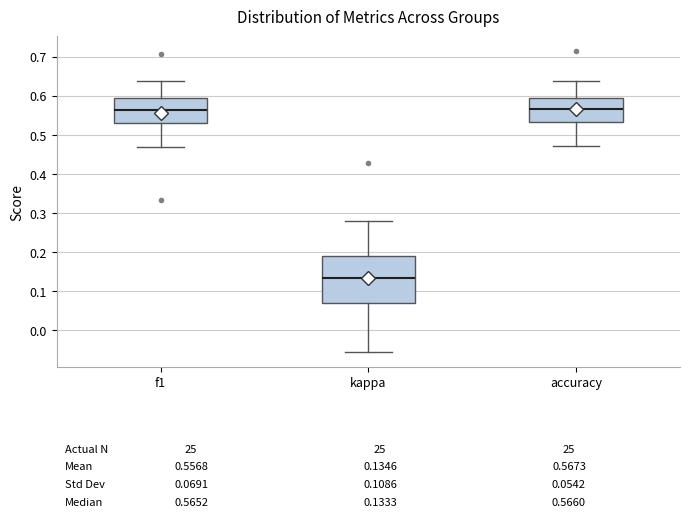

Which box is the tallest, from its lower edge to its upper edge?

kappa